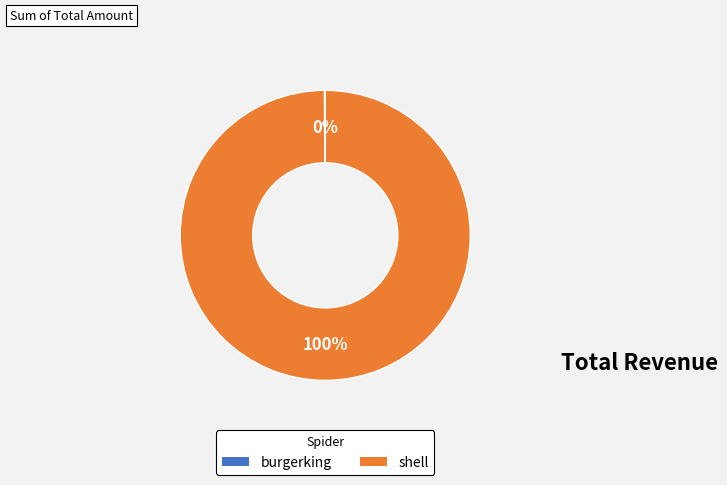

Which category has the biggest portion of the pie?

shell